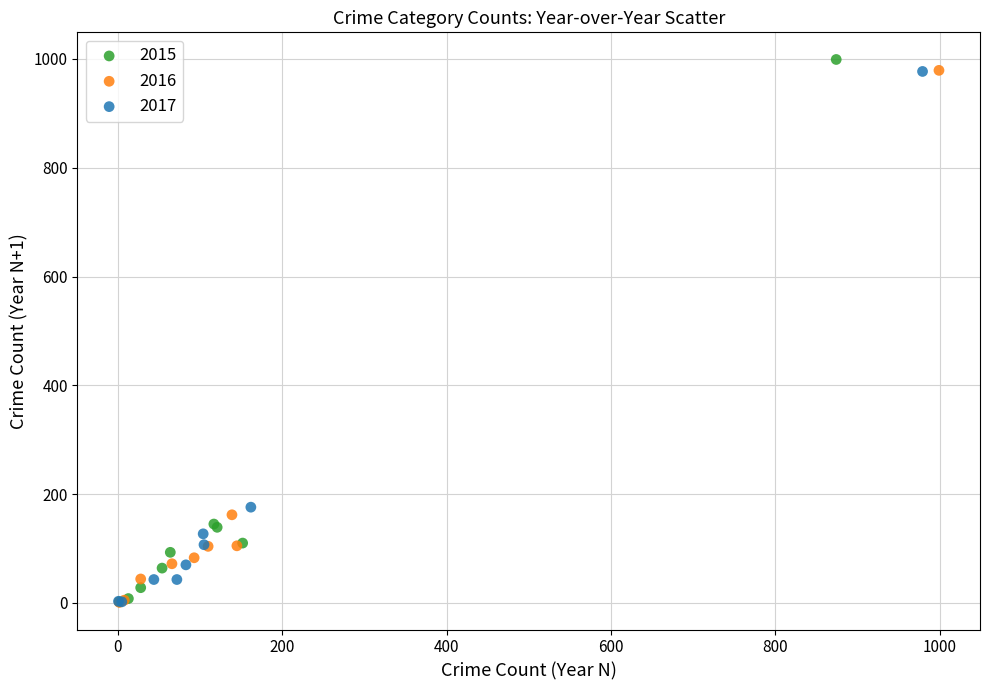

Which series has the widest spread of Y values?

2015